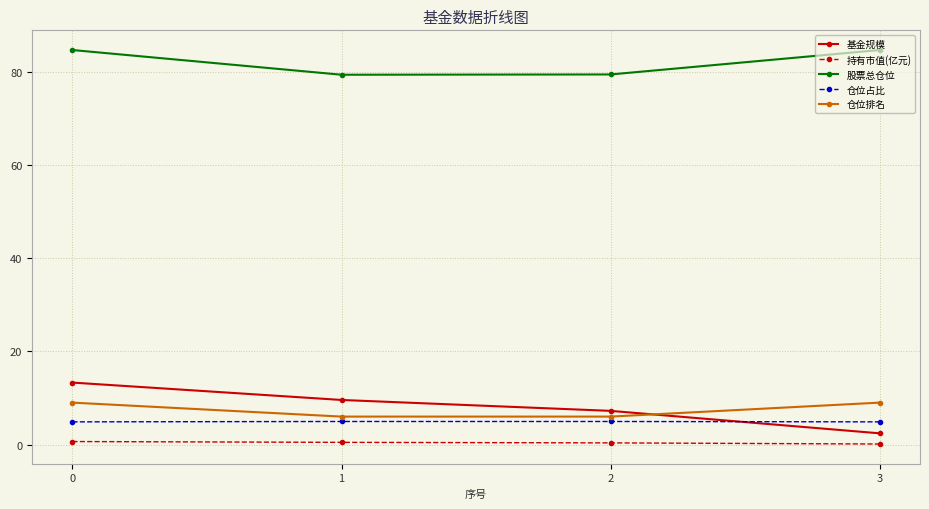

How many data points in 基金规模 are less than 9?

2